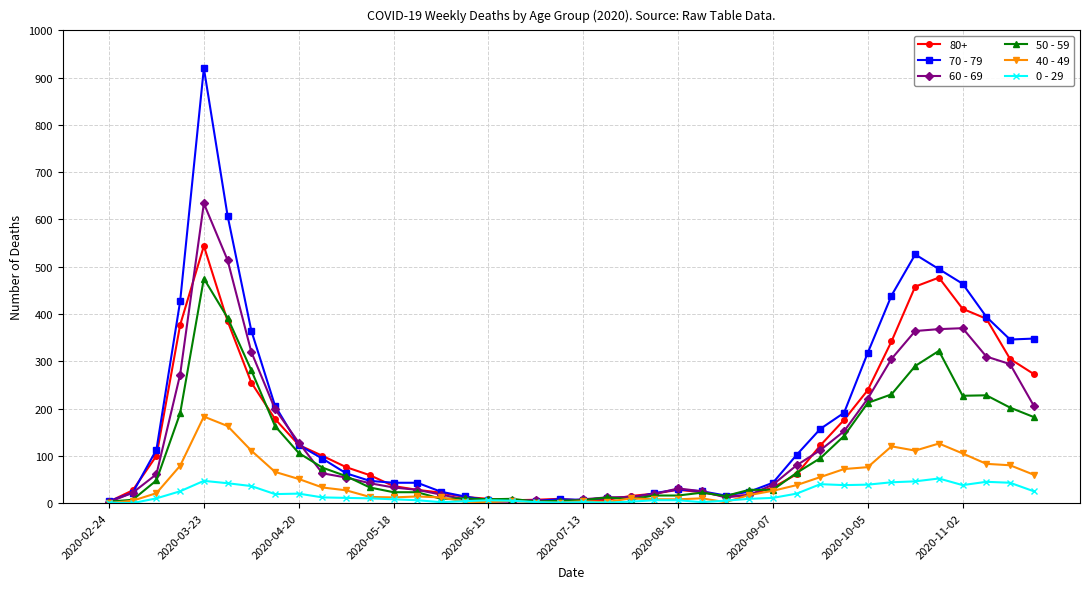

True or false: 60 - 69 has more than 0 interior local peaks.

True